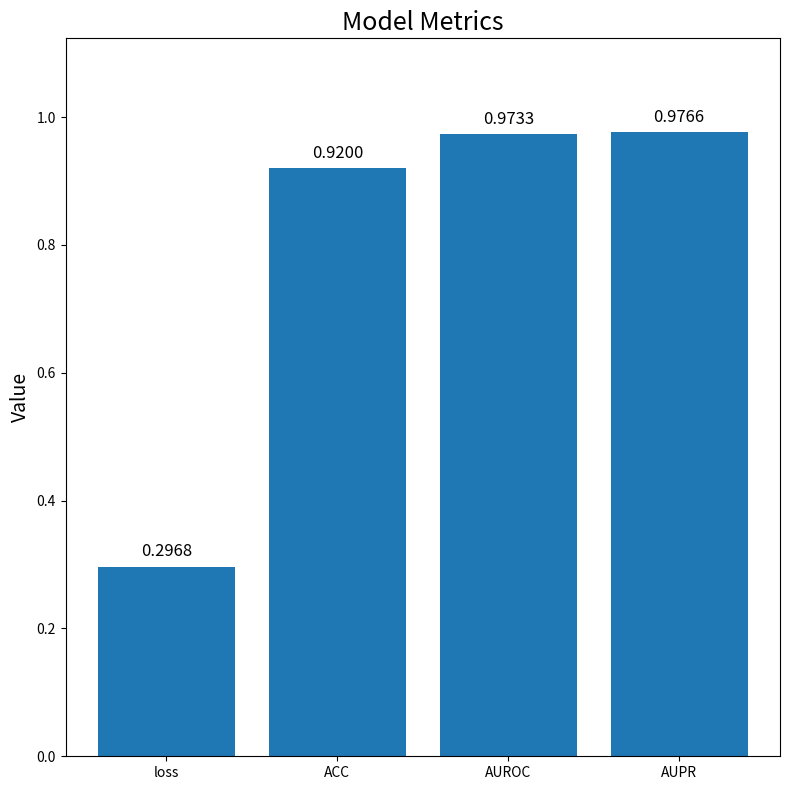

True or false: the data shows 0.2 at AUROC.

False